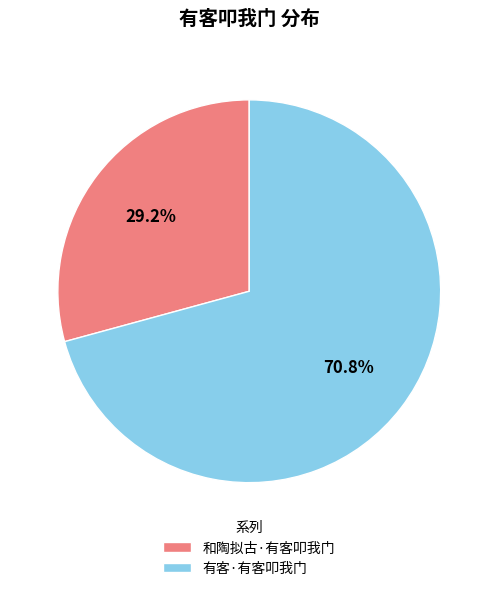

Which category has the smallest portion of the pie?

和陶拟古·有客叩我门